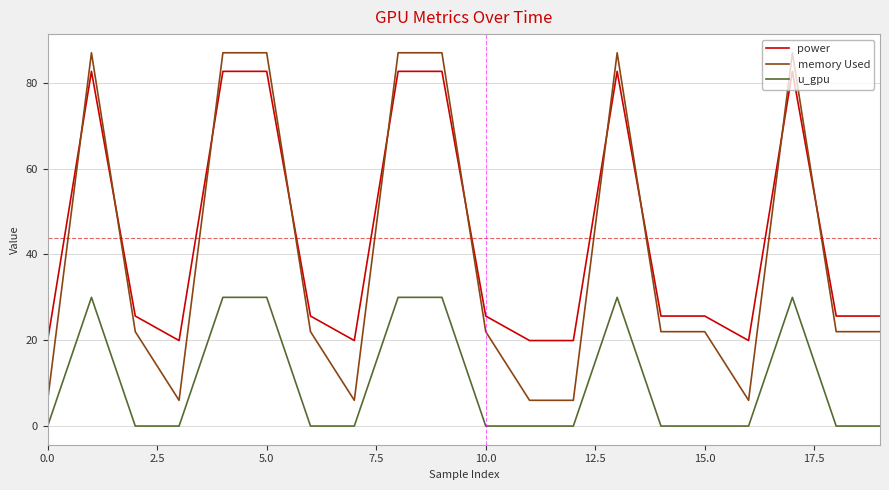

True or false: memory Used and power cross at least once.

True